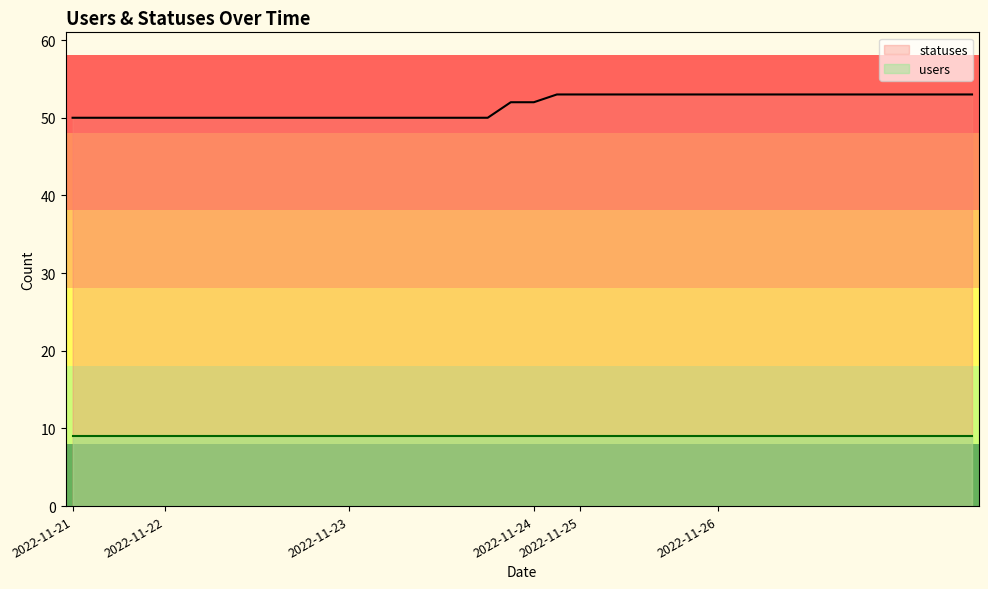

Which label corresponds to the smallest value in the chart?

2022-11-21